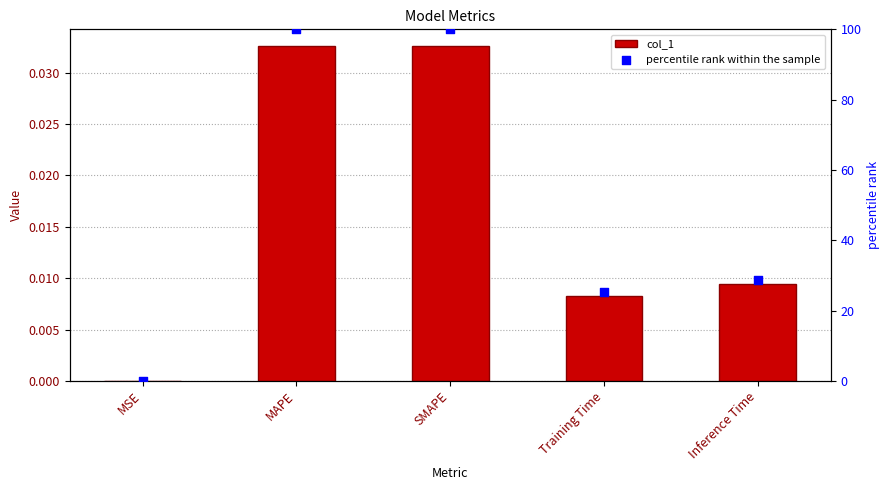

Is the value of col_1 at MSE greater than the value of percentile rank within the sample at Training Time?

No